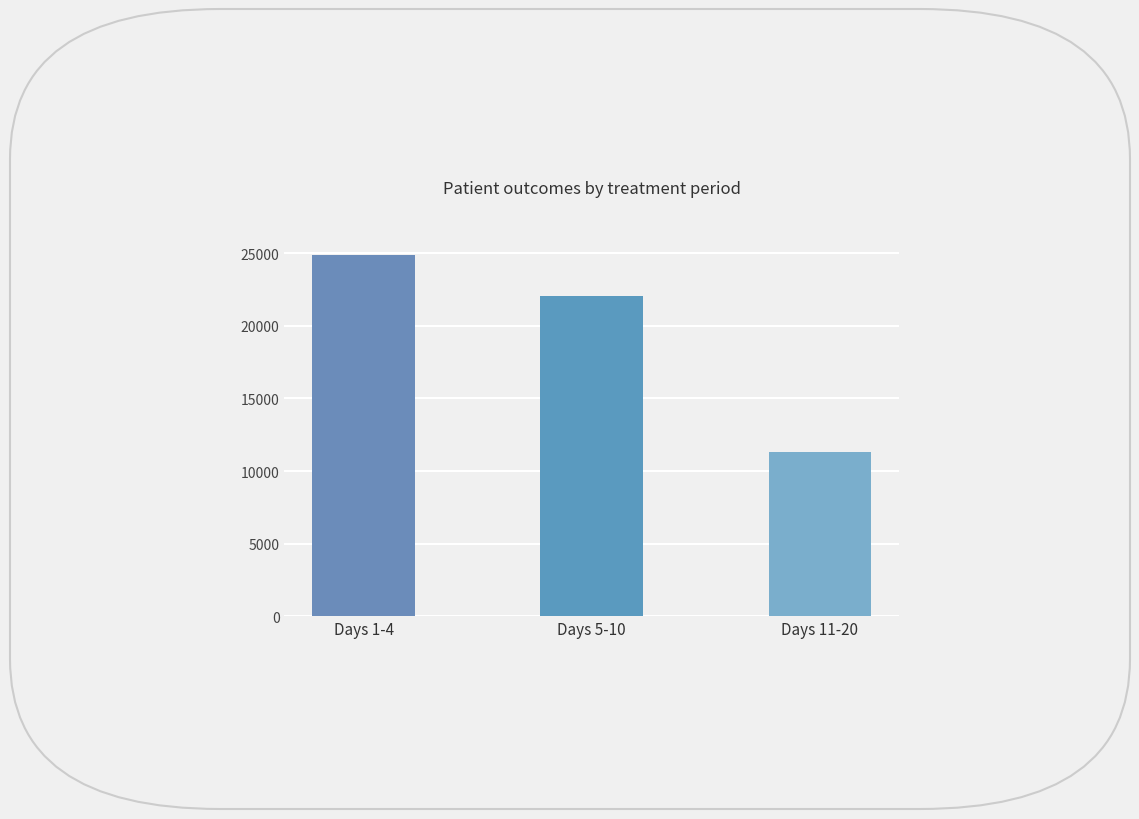

What is the label of the 1st bar from the right?

Days 11-20